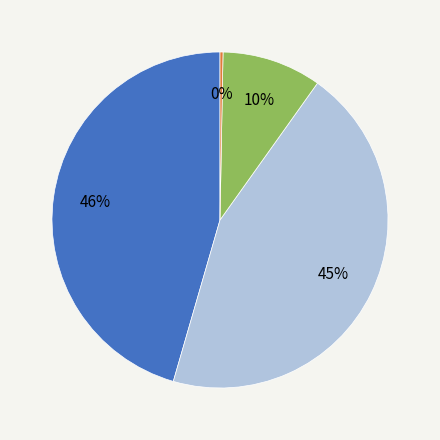

Is there any slice that represents more than half of the pie?

No